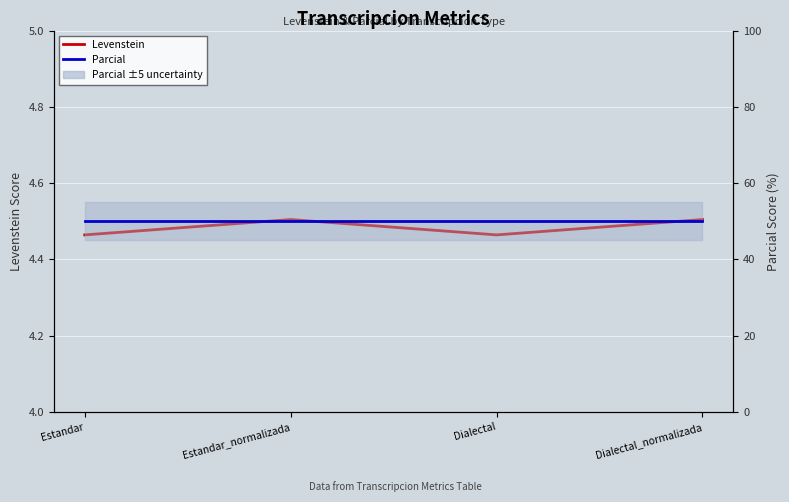

What is the label of the 4th point from the right?

Estandar